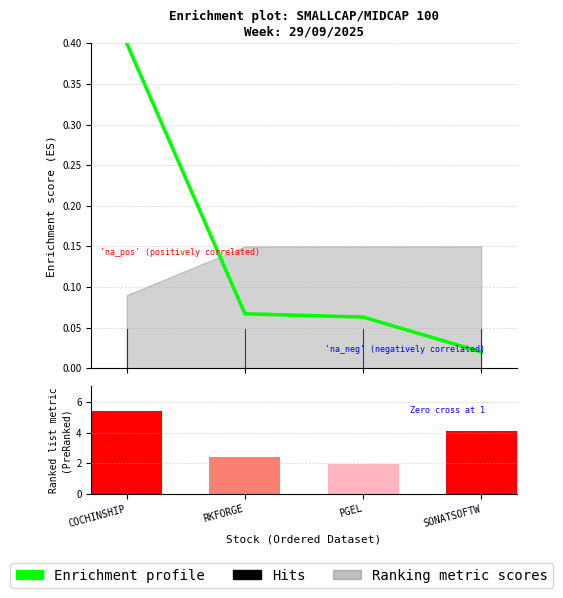

What is the label of the 4th bar from the right?

COCHINSHIP